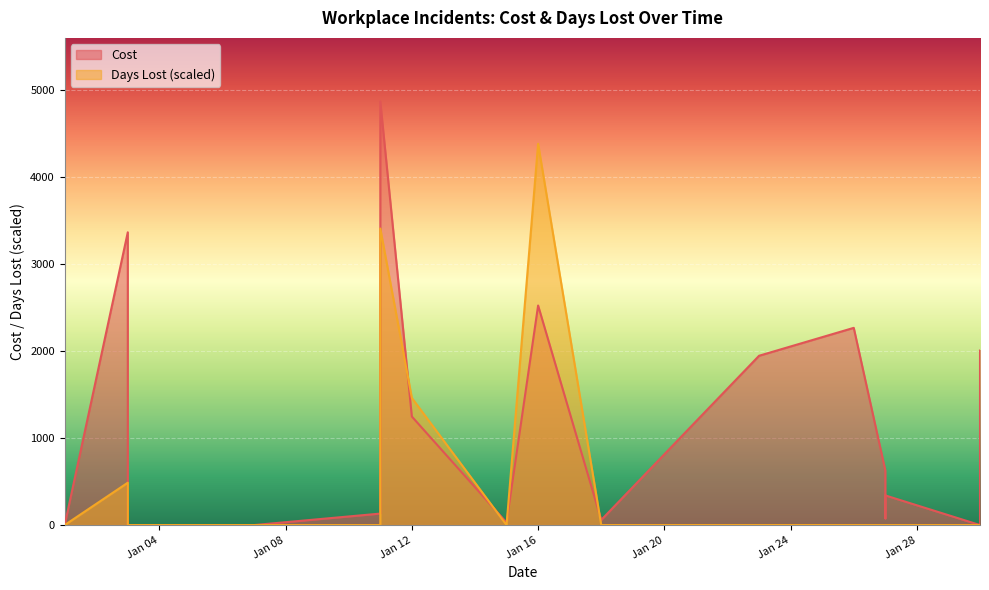

What is the sum of all Cost values?

19500.0